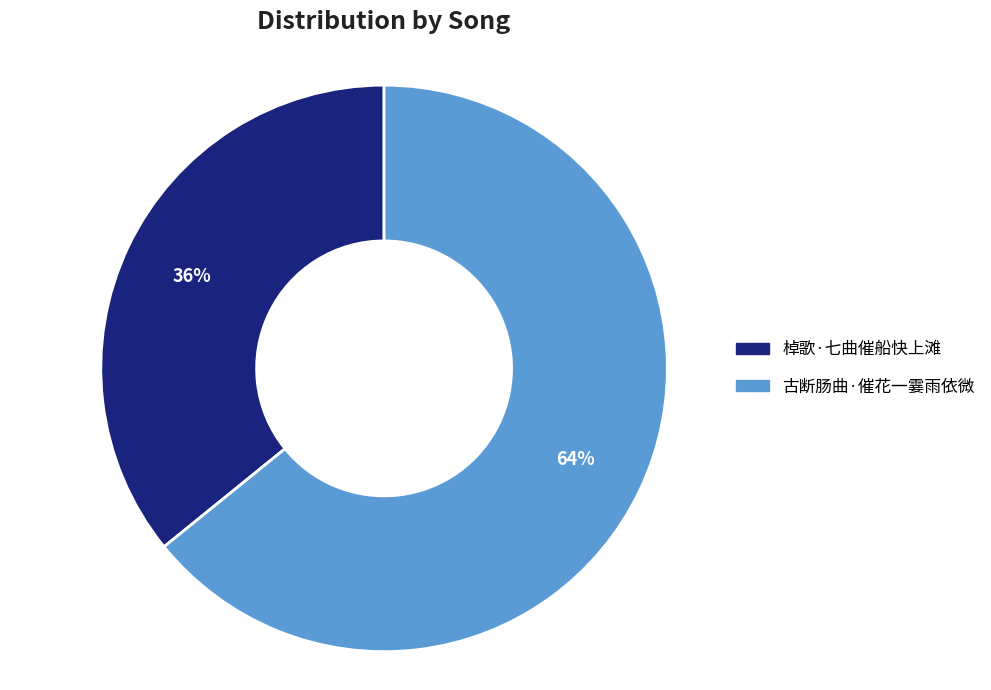

Which has a higher value, 古断肠曲·催花一霎雨依微 or 棹歌·七曲催船快上滩?

古断肠曲·催花一霎雨依微